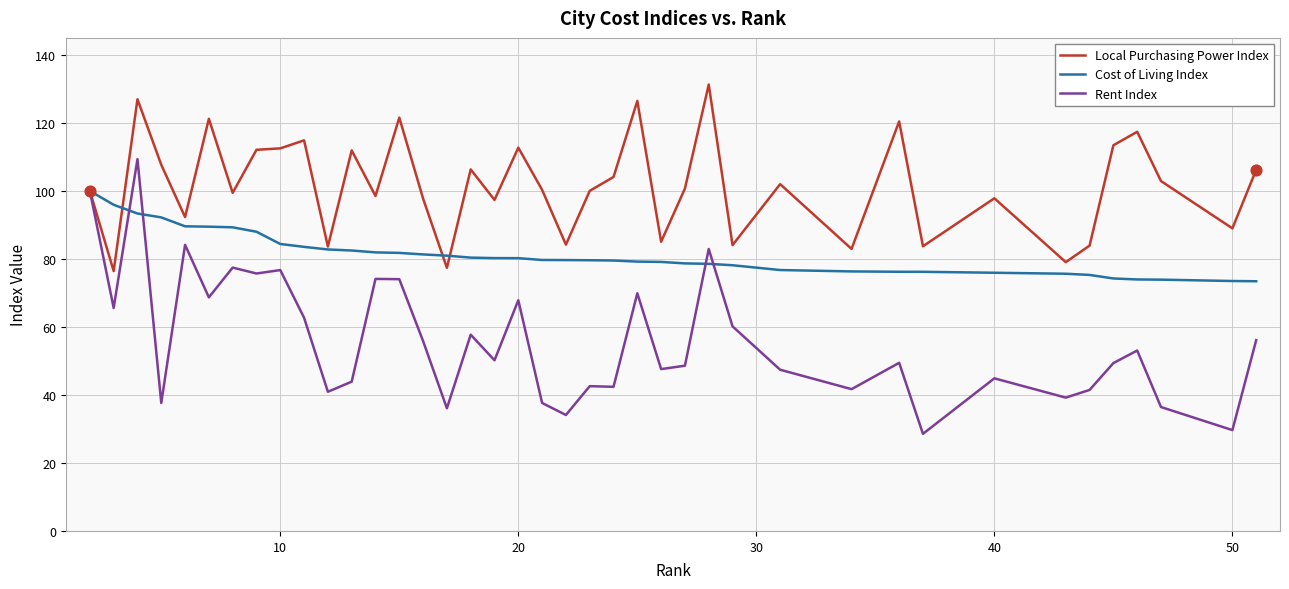

Which series has the widest spread of values?

Rent Index